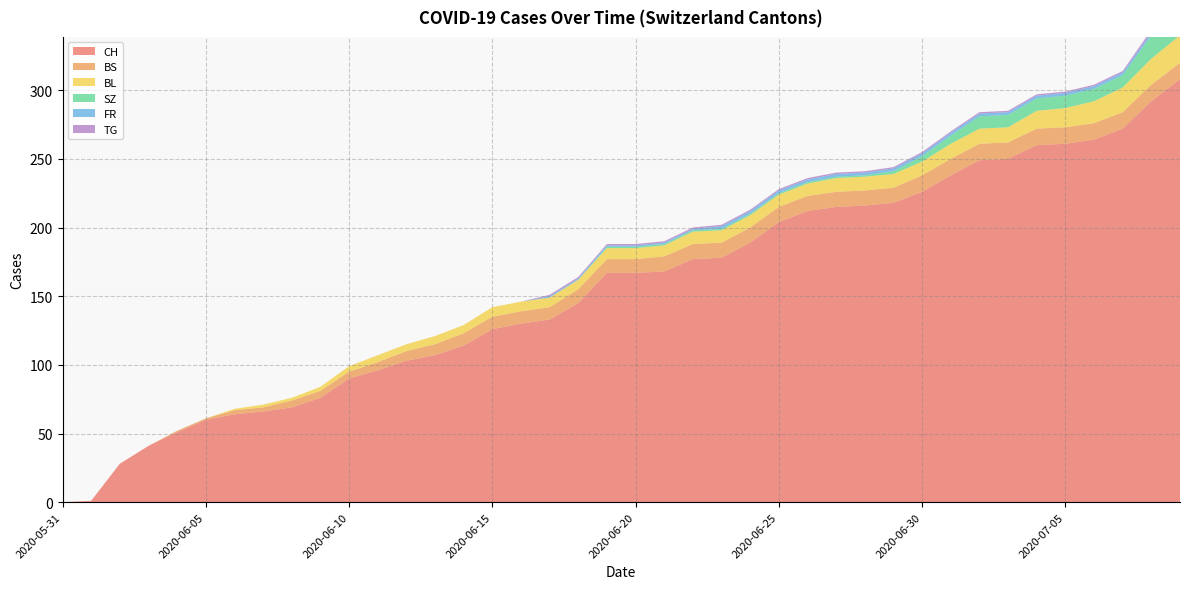

Reading right to left, what are all the values shown in this chart?

CH: 308	292	272	264	261	260	250	249	238	226	218	216	215	212	204	189	178	177	168	167	167	145	133	130	126	114	107	103	96	90	76	69	66	64	60	51	41	28	1	0
BS: 12	12	12	12	12	12	12	12	12	12	11	11	11	11	11	11	11	11	11	10	10	10	9	9	9	9	8	7	6	5	5	5	3	3	1	1	0	0	0	0
BL: 20	19	18	16	14	13	11	11	11	10	10	10	10	9	9	9	9	9	8	8	8	7	7	7	7	6	6	5	5	4	3	2	2	1	0	0	0	0	0	0
SZ: 17	17	9	9	9	9	9	9	6	4	2	1	1	1	1	1	1	1	1	1	1	0	0	0	0	0	0	0	0	0	0	0	0	0	0	0	0	0	0	0
FR: 2	2	2	2	2	2	2	2	2	2	2	2	2	2	2	2	2	1	1	1	1	1	1	0	0	0	0	0	0	0	0	0	0	0	0	0	0	0	0	0
TG: 2	2	1	1	1	1	1	1	1	1	1	1	1	1	1	1	1	1	1	1	1	1	1	0	0	0	0	0	0	0	0	0	0	0	0	0	0	0	0	0